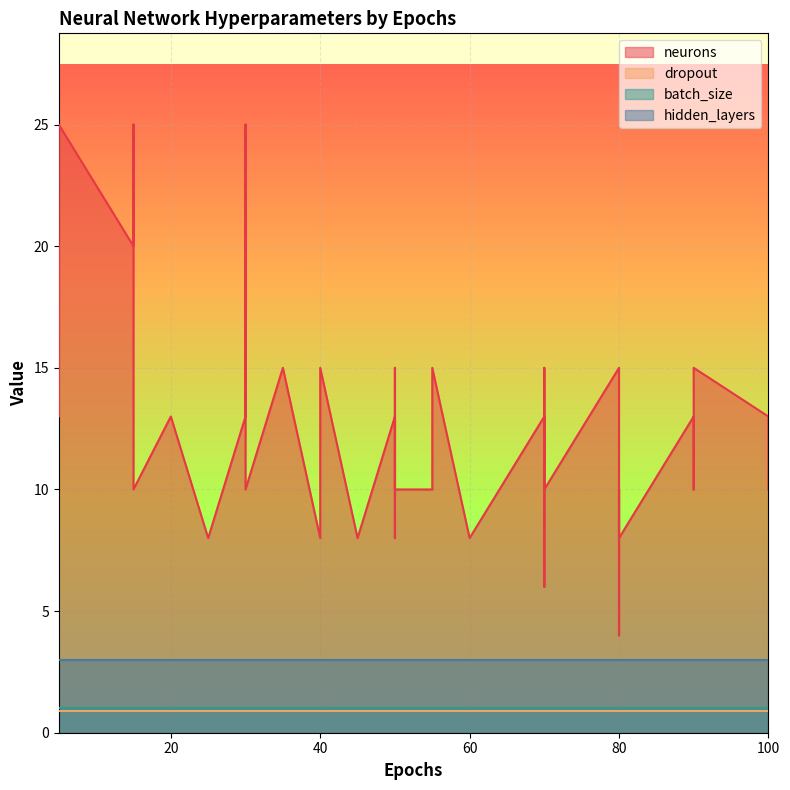

Between 70 and 70, which series saw the biggest shift?

neurons